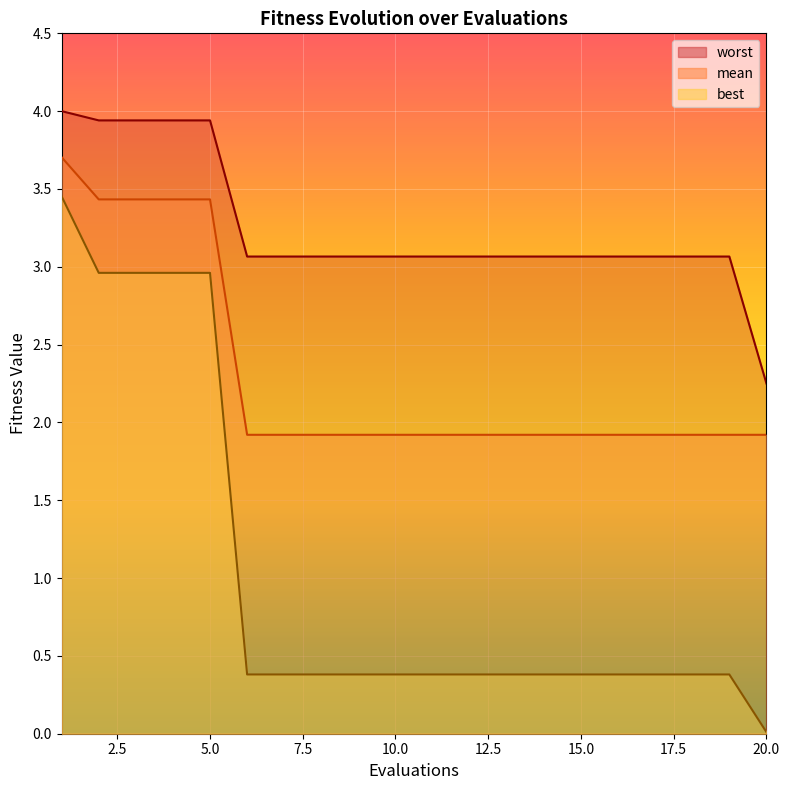

At which category is the sum across all series the highest?

1